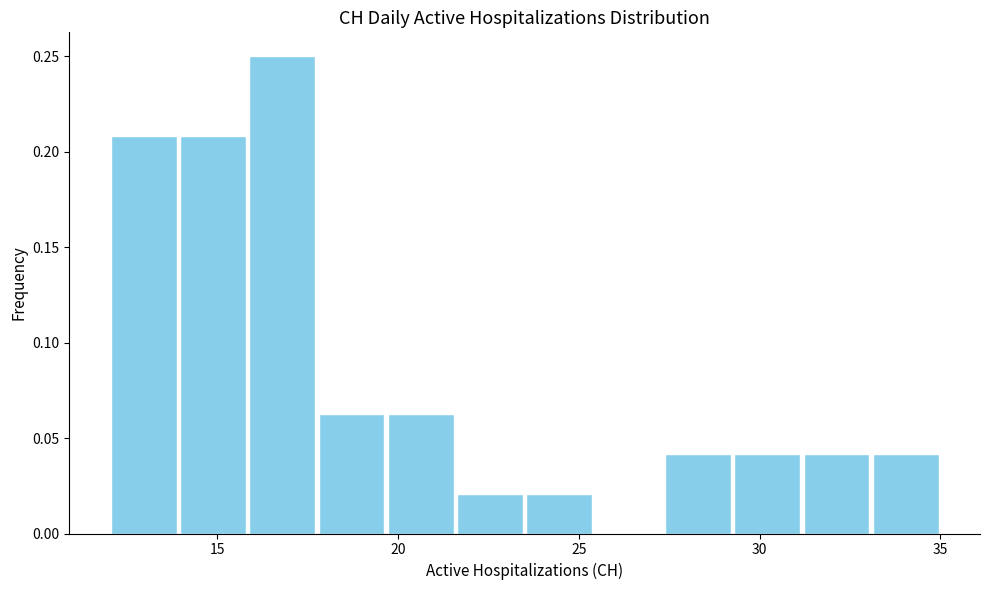

Read against the x-axis, roughly where is the centre of the tallest bar?

17.0